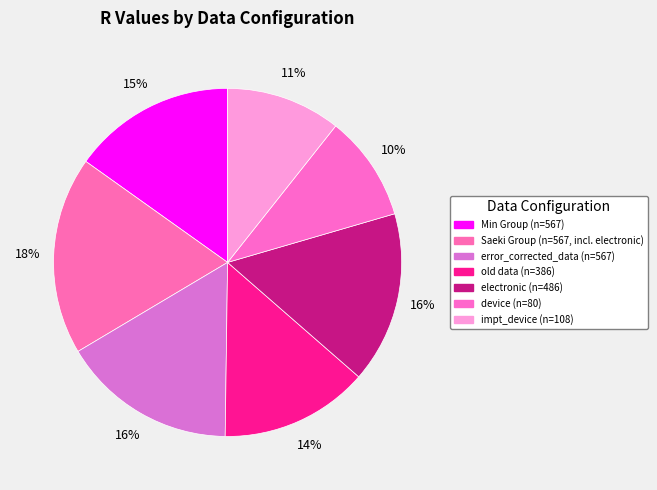

To the nearest percent, what percentage of the pie is Min Group (n=567)?

15%